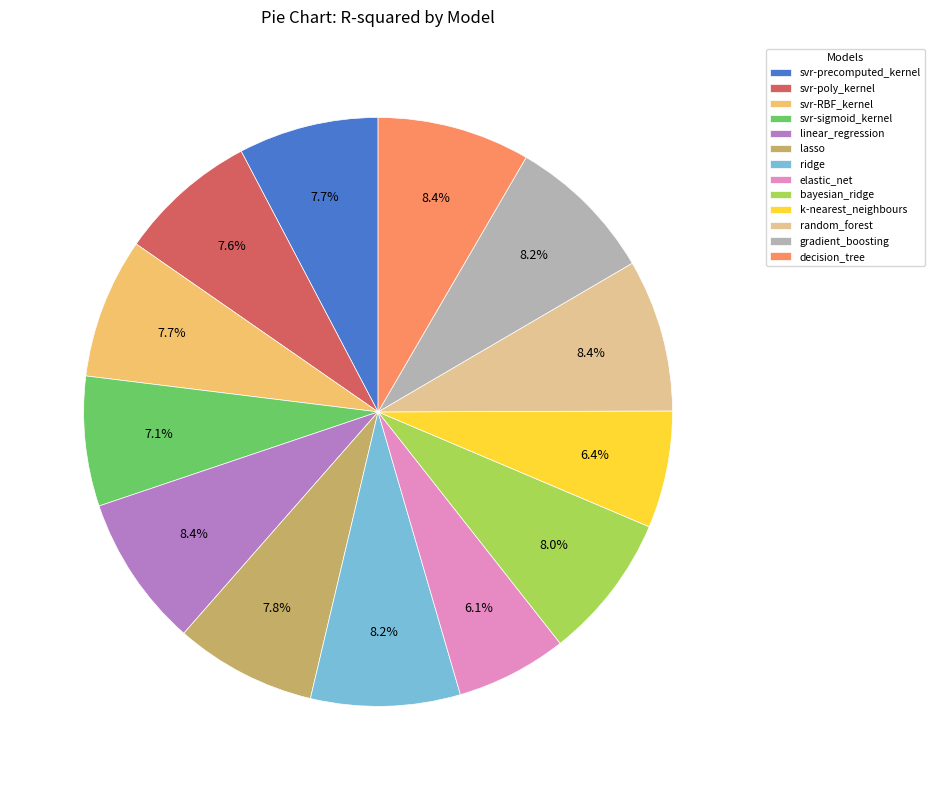

Which has a higher value, linear_regression or lasso?

linear_regression